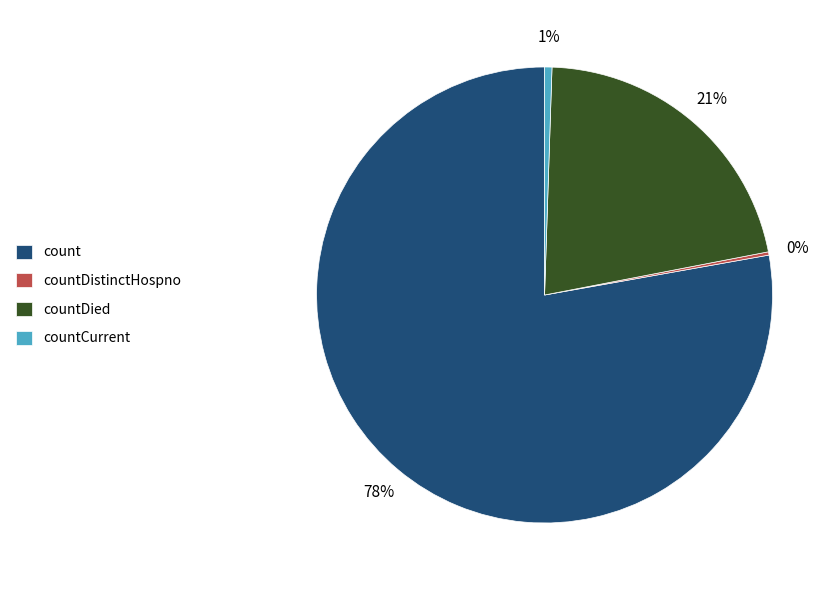

True or false: count accounts for 71% of the total.

False